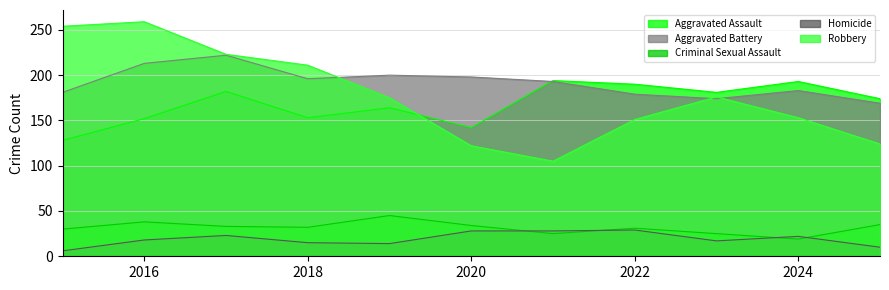

What is the spread (max minus min) of values at 2016?

241